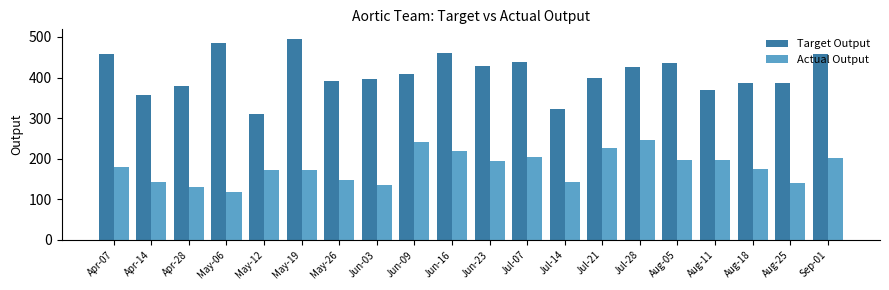

Rank the series by their average value, from lowest to highest.

Actual Output, Target Output